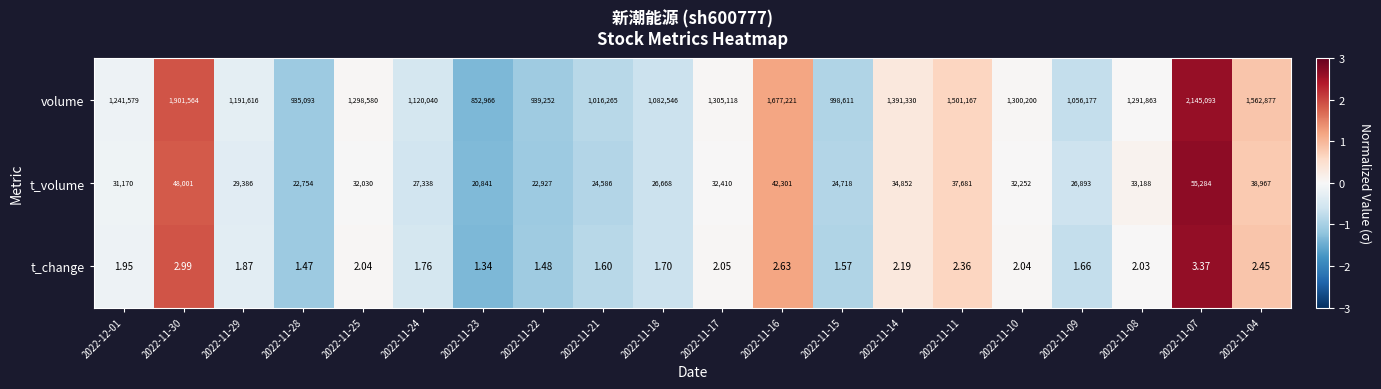

Is the value of t_volume at 2022-11-11 greater than the value of volume at 2022-11-10?

No